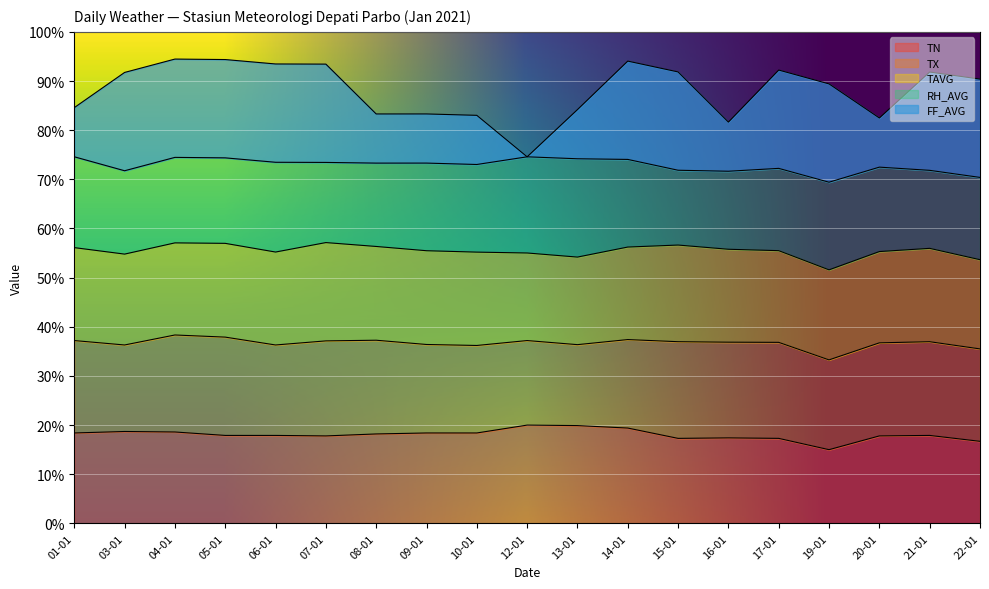

True or false: RH_AVG has more than 1 points higher than both neighbors.

True